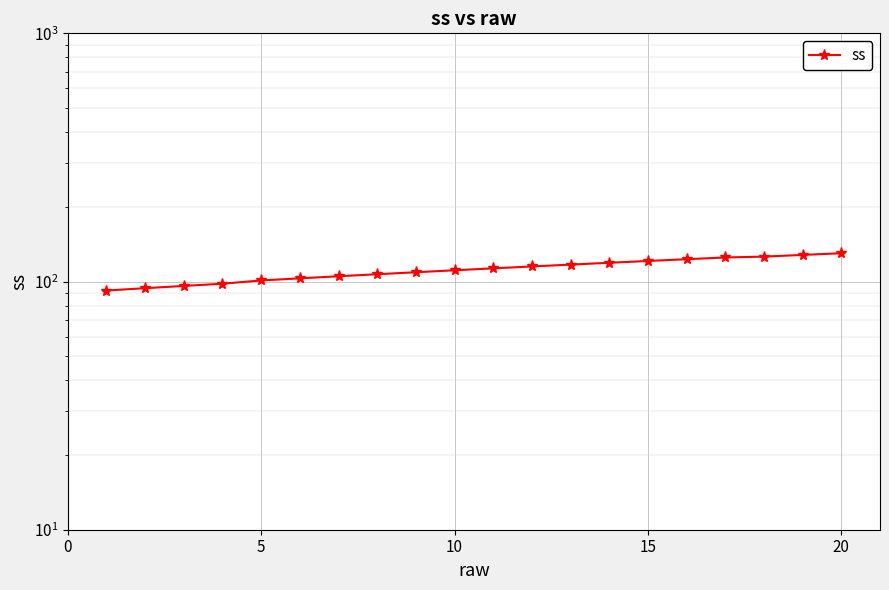

Which has a higher value, 19 or 10?

19